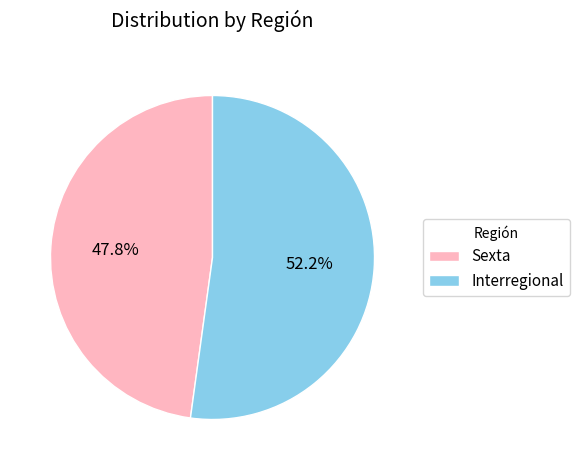

Does Interregional account for over 50% of the chart?

Yes